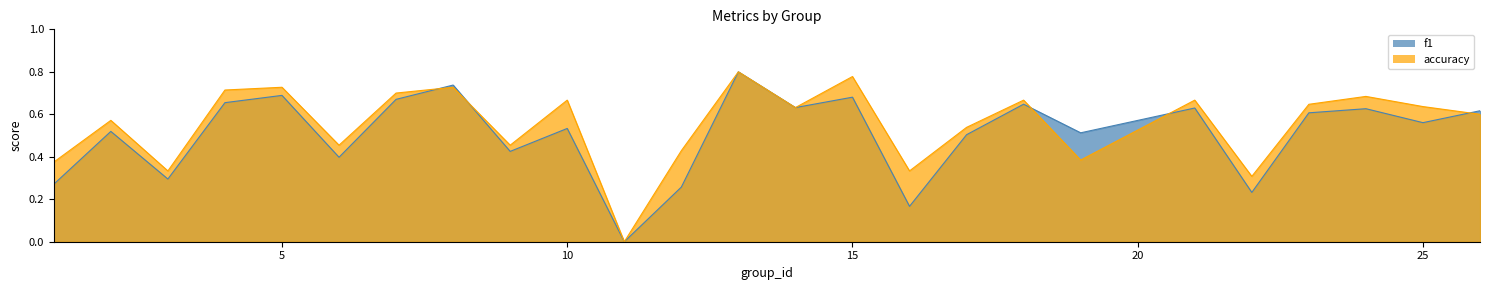

Reading left to right, extract all data points from this chart.

f1: 0.3	0.5	0.3	0.7	0.7	0.4	0.7	0.7	0.4	0.5	0.0	0.3	0.8	0.6	0.7	0.2	0.5	0.6	0.5	0.6	0.2	0.6	0.6	0.6	0.6
accuracy: 0.4	0.6	0.3	0.7	0.7	0.5	0.7	0.7	0.5	0.7	0.0	0.4	0.8	0.6	0.8	0.3	0.5	0.7	0.4	0.7	0.3	0.6	0.7	0.6	0.6